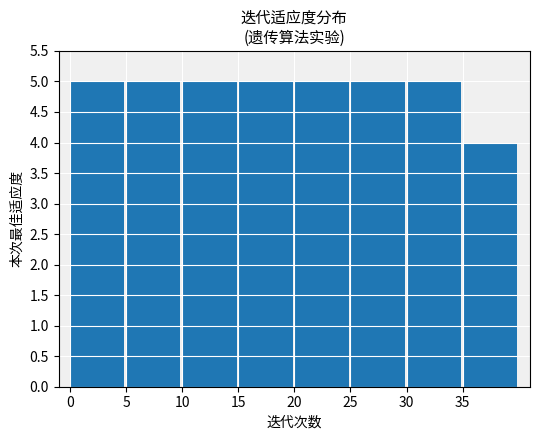

What is the sum of the values at 5 and 35?

9